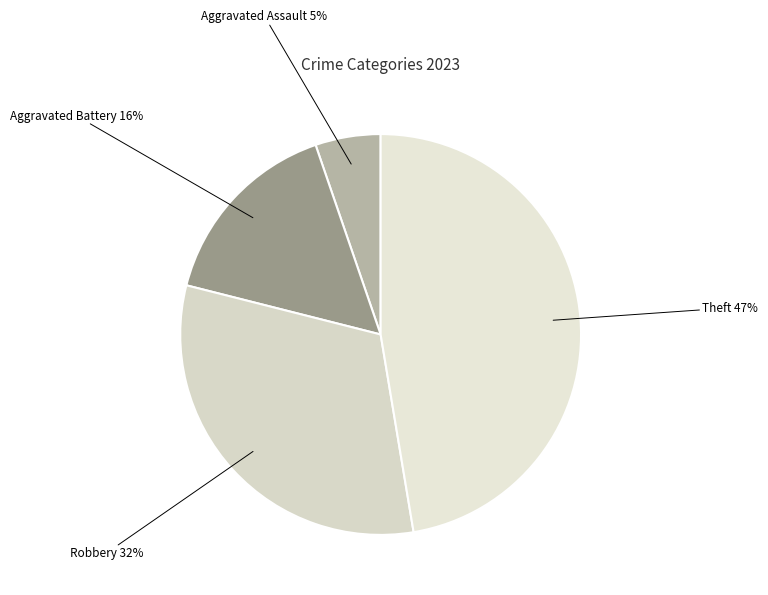

Do Robbery and Aggravated Assault together represent more than half of the pie?

No